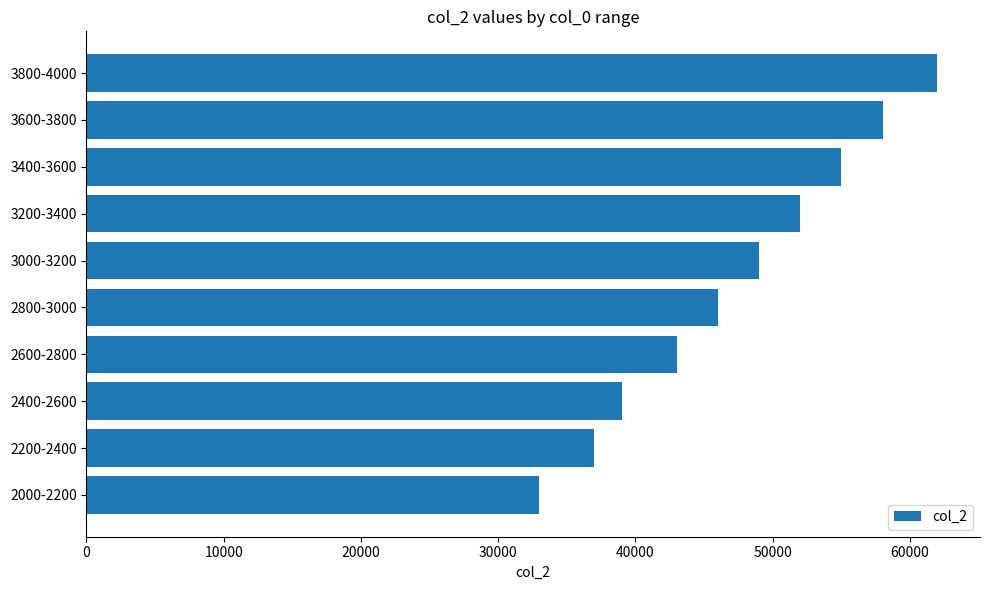

True or false: the data shows 13127 at 2200-2400.

False